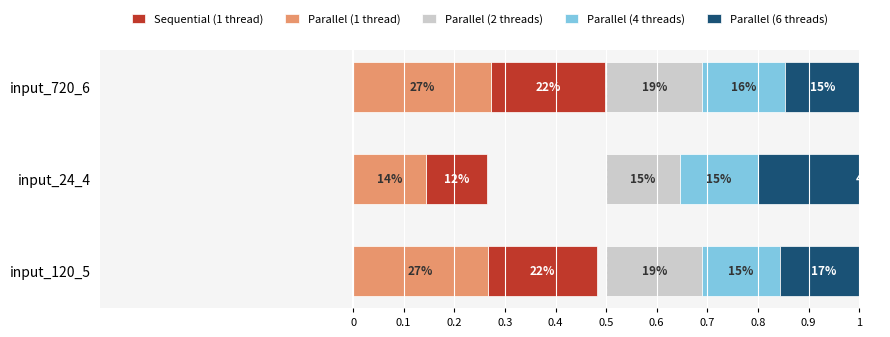

What is the total value across all series at input_720_6?

1.0